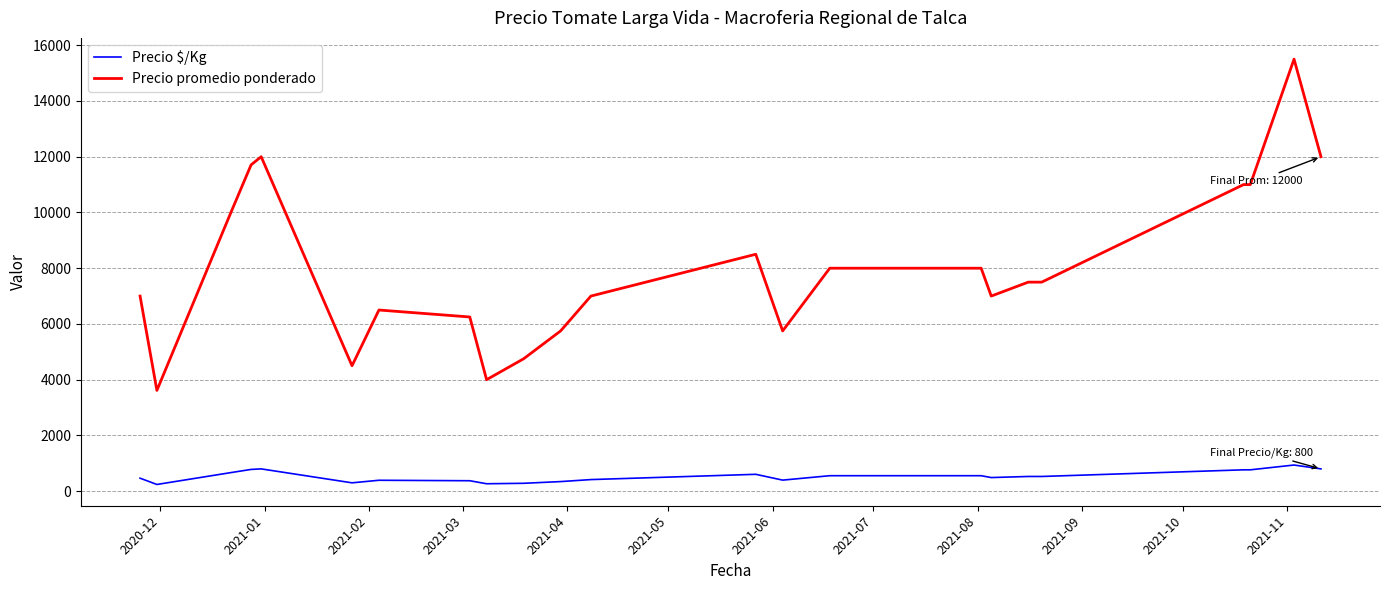

Which series has the largest range (max minus min)?

Precio promedio ponderado